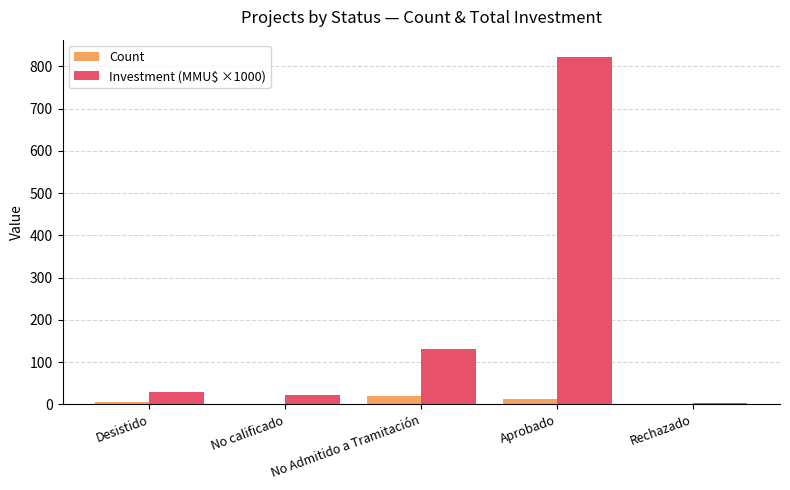

What is the highest value of the Investment (MMU$ ×1000) series?

822.1